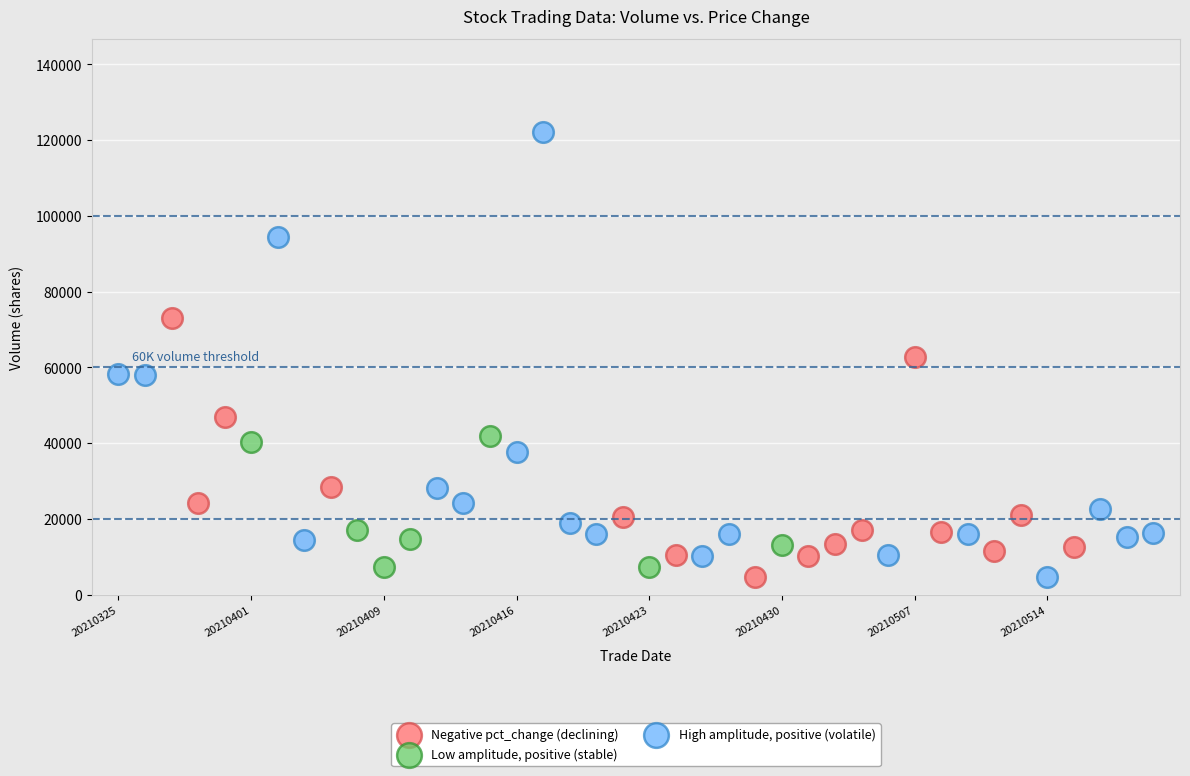

Which series has the widest spread of Y values?

High amplitude, positive (volatile)